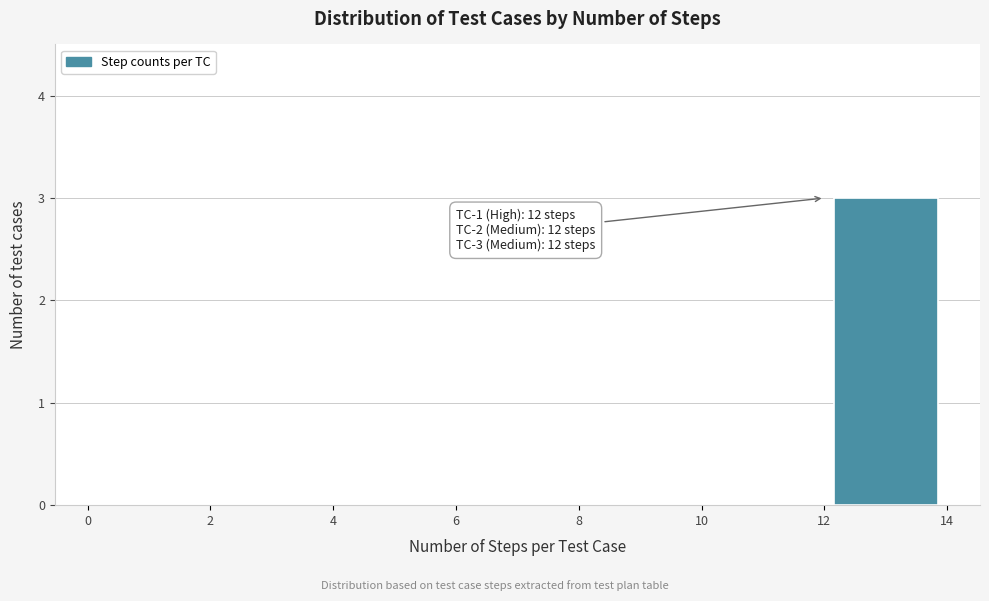

Over which range of the x-axis is the bar tallest?

12 to 14